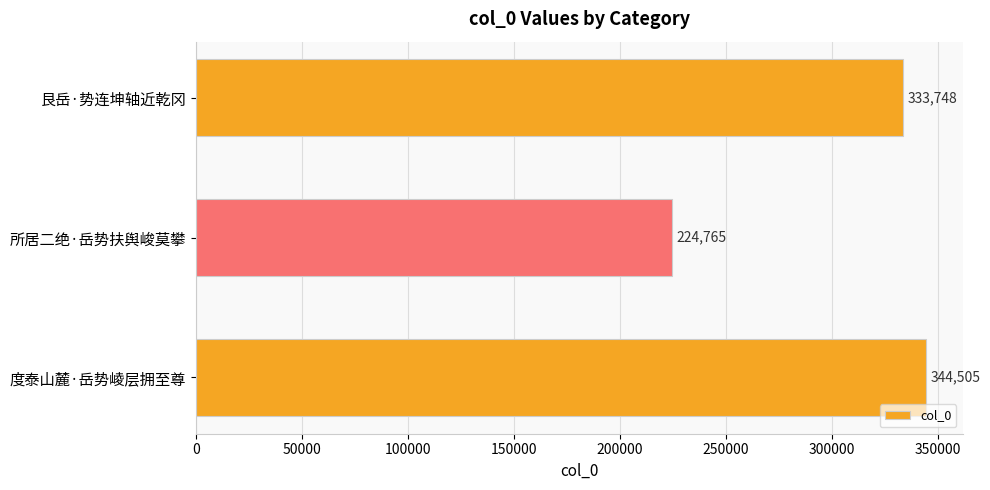

Reading bottom to top, transcribe all the data shown in this chart.

344505	224765	333748